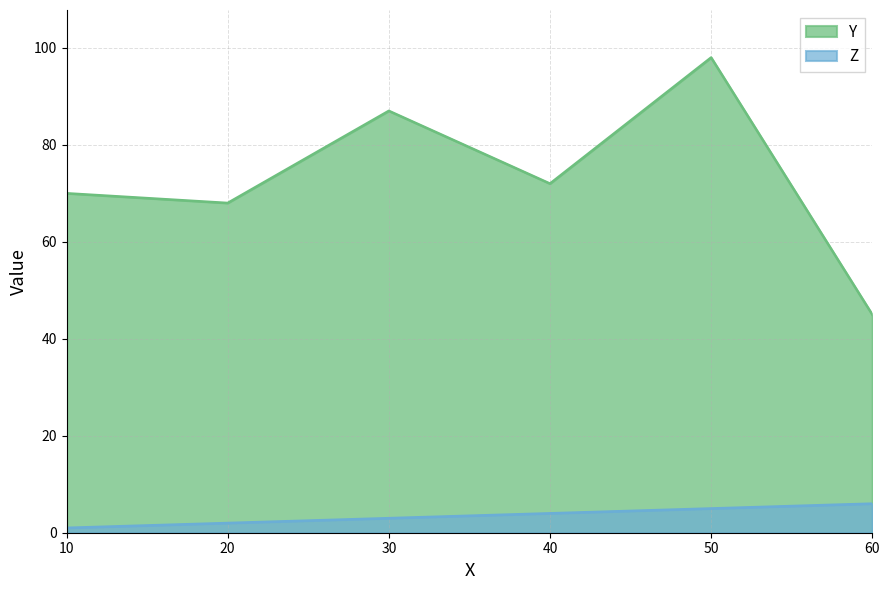

True or false: Y and Z cross at least once.

False